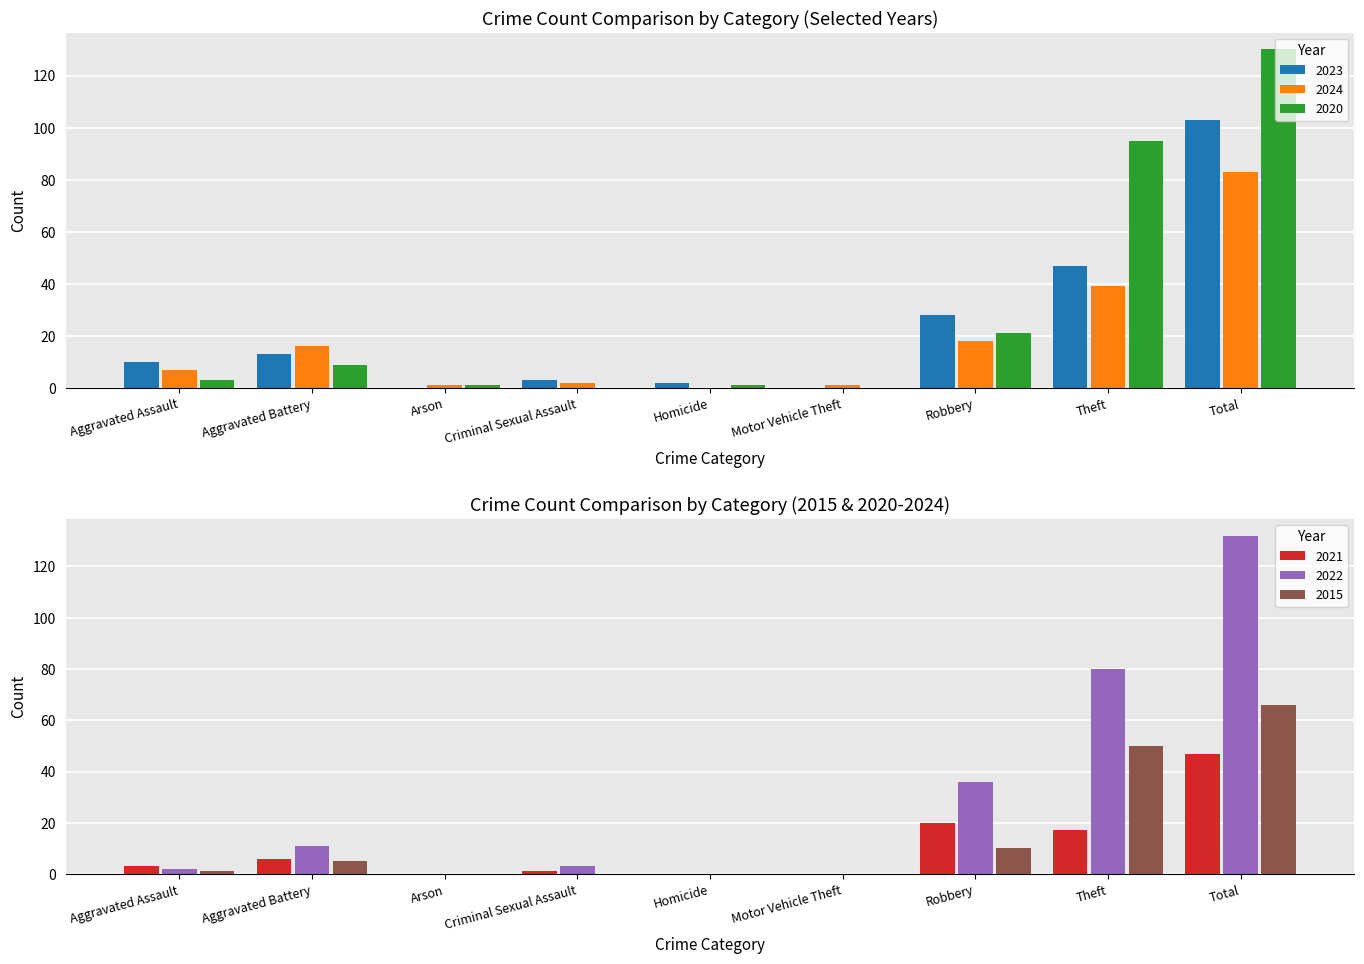

The 2020 series shows 0 at Homicide. True or false?

False